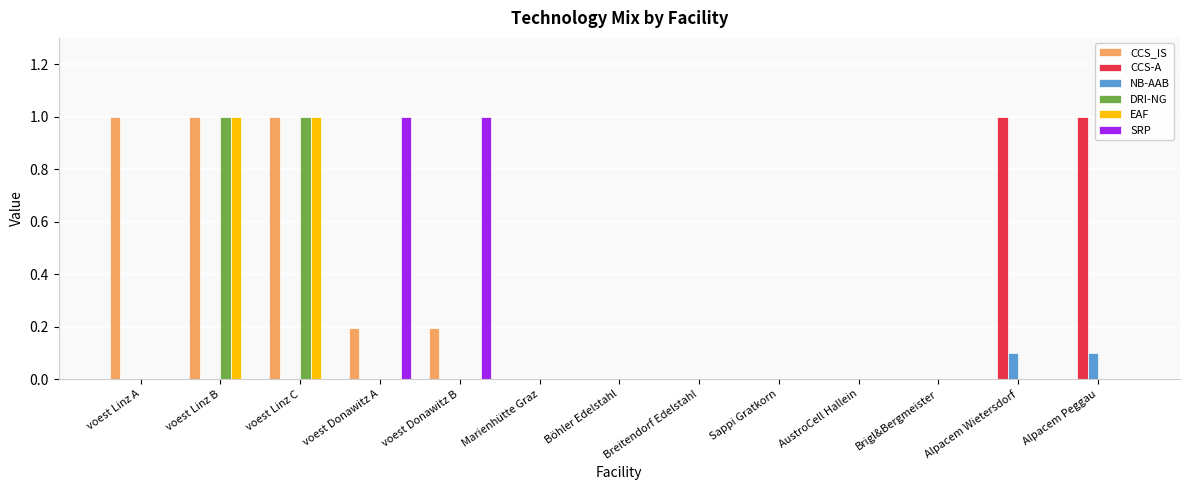

Which series changed the most between Breitendorf Edelstahl and Alpacem Peggau?

CCS-A